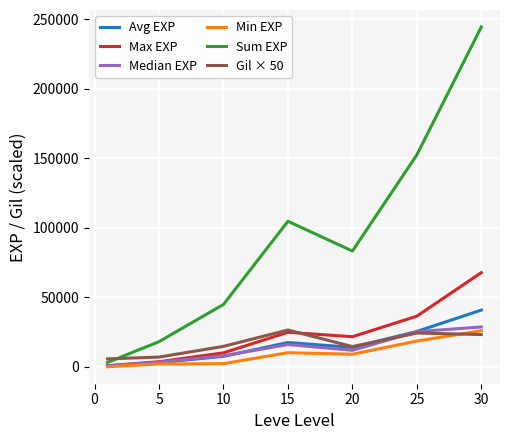

How many lines are shown in the chart?

6